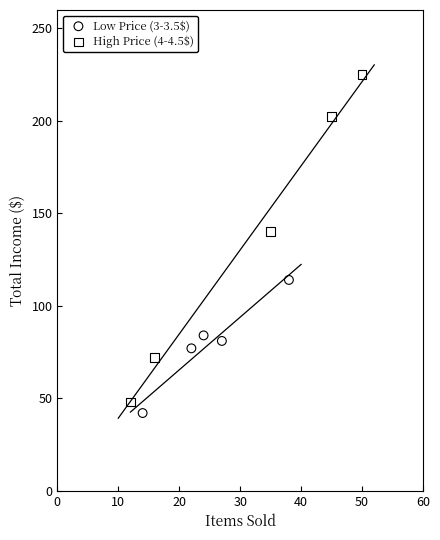

Which series contains the lowest Y value?

Low Price (3-3.5$)